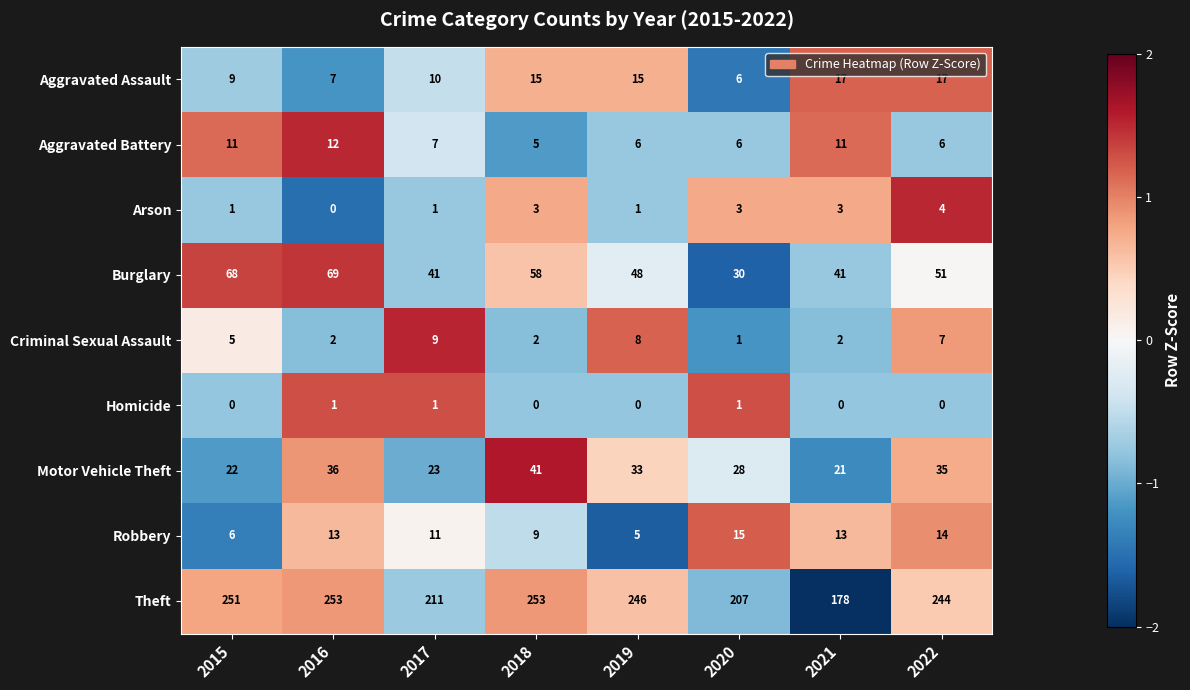

How many categories are shown in the chart?

8